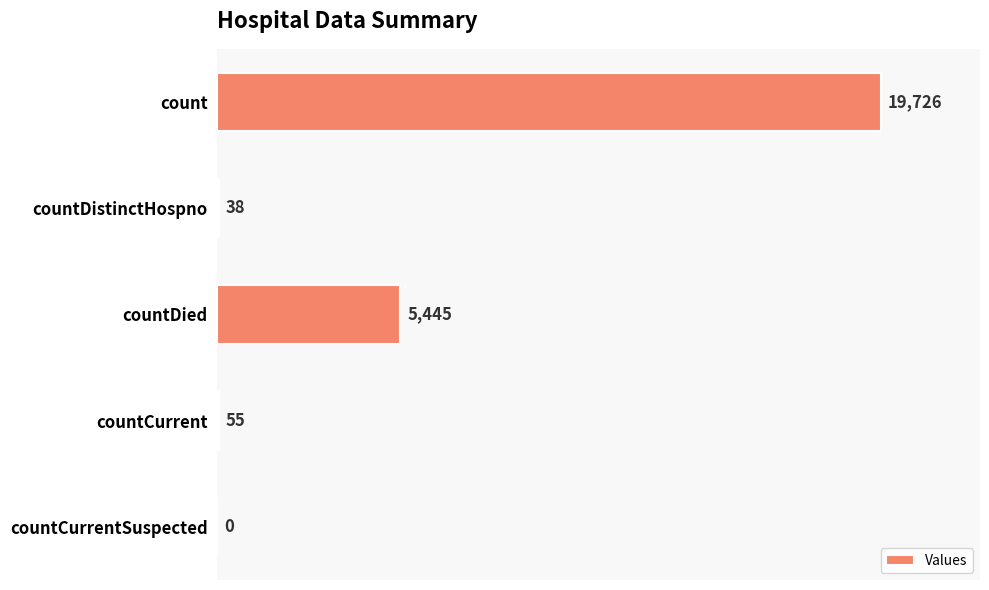

What is the sum of the values at countDistinctHospno and countCurrent?

93